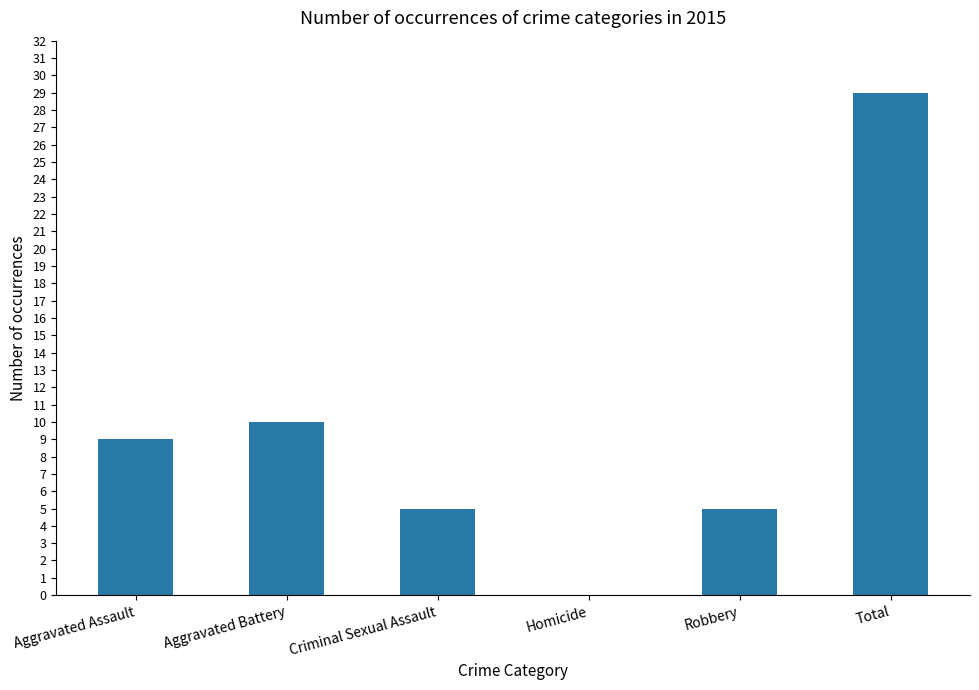

Is it true that the value at Homicide is -17?

False